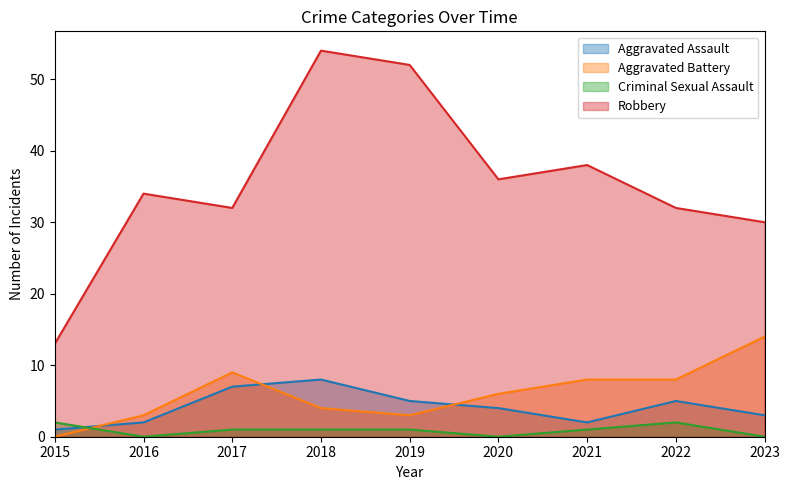

At which category is the sum across all series the highest?

2018